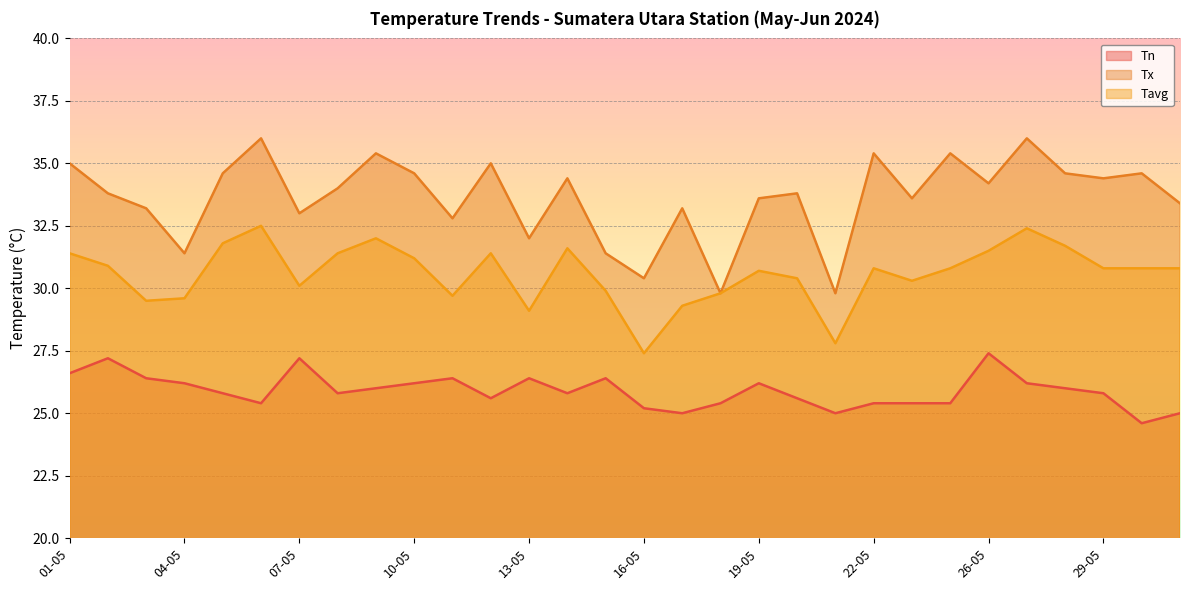

What is the average value of the Tx series?

33.6